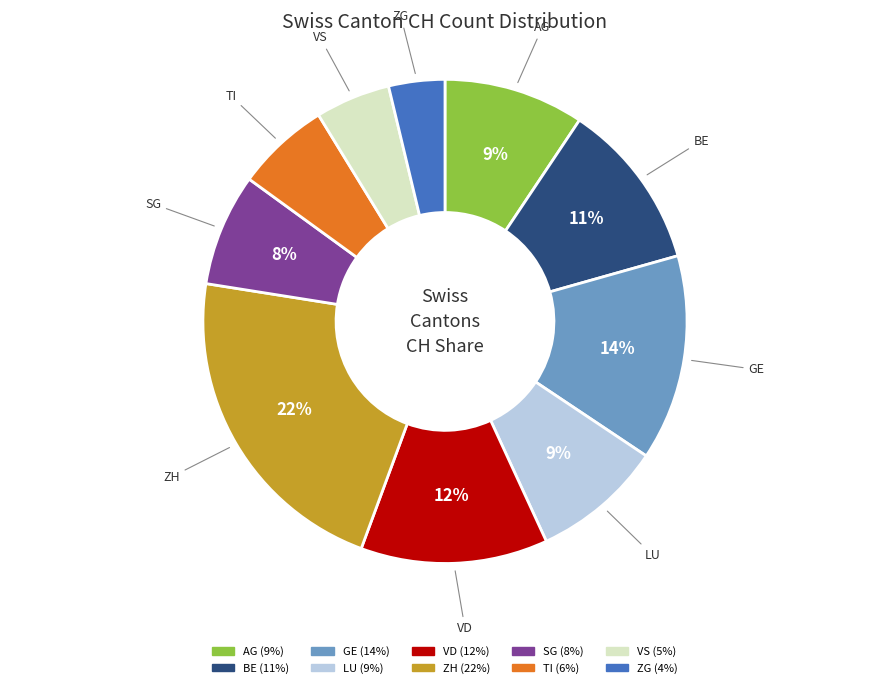

Is there a majority slice in this chart?

No